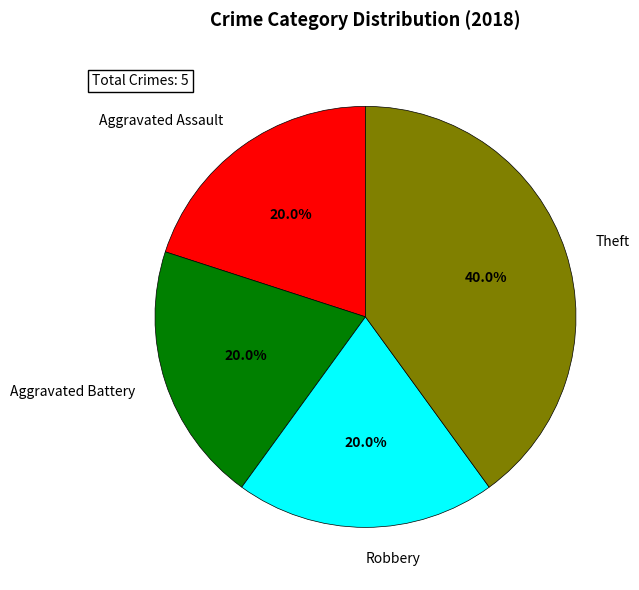

What is the ratio of the value at Aggravated Assault to the value at Theft?

0.5